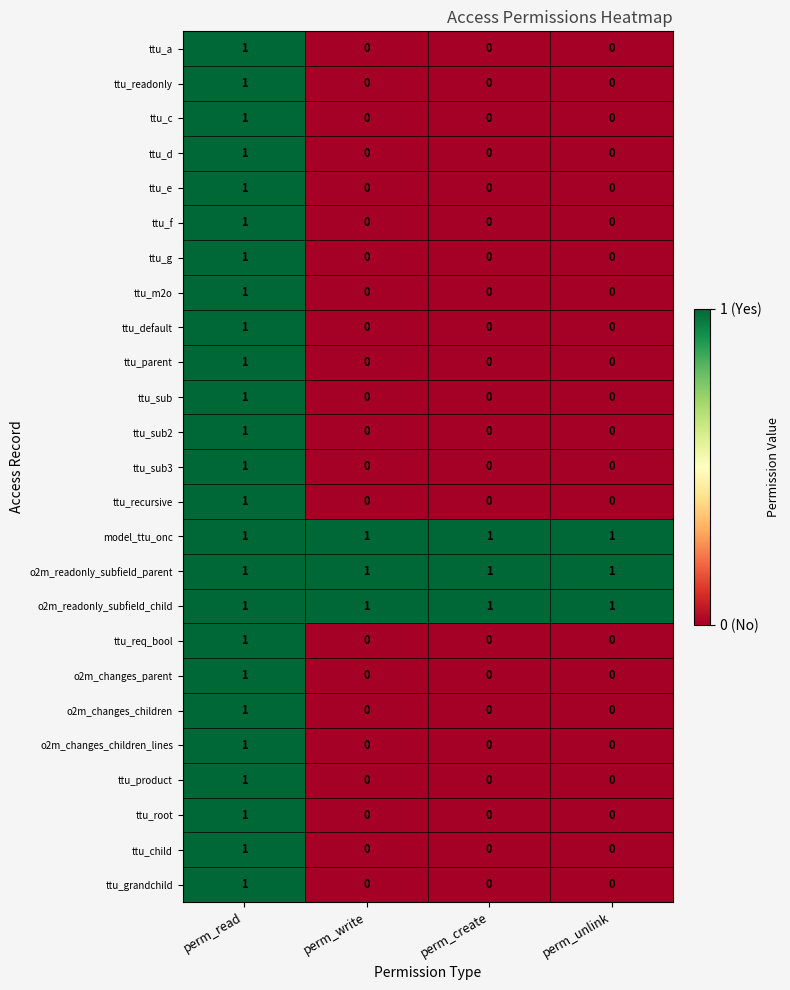

The value of ttu_req_bool at perm_create is 0. True or false?

True